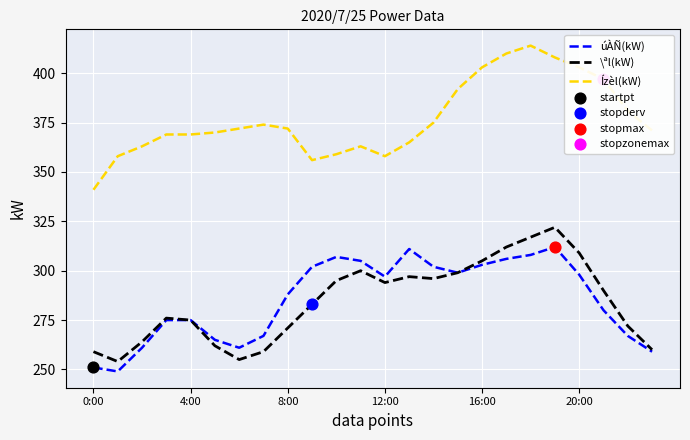

True or false: Ízèl(kW) and úÀÑ(kW) intersect in this chart.

False